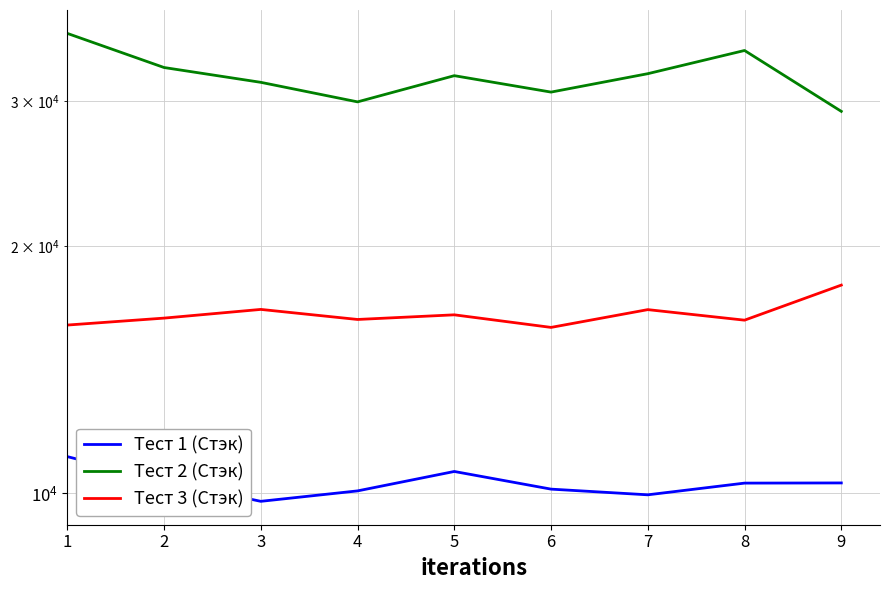

Where is the first local minimum for Тест 3 (Стэк)?

4